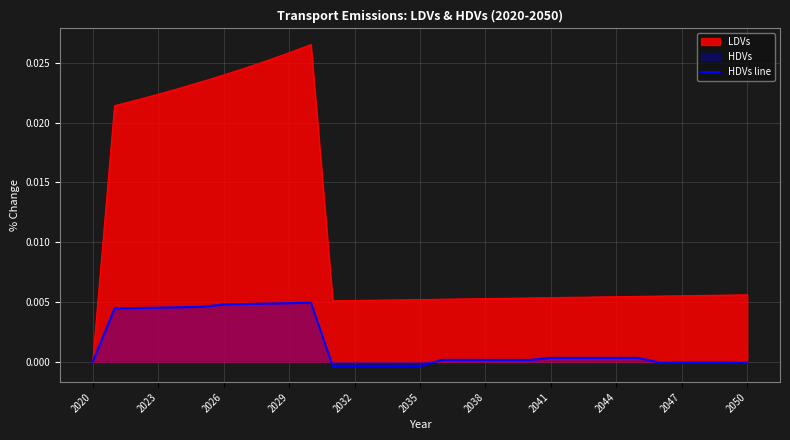

Which category has the lowest value in the LDVs series?

2020